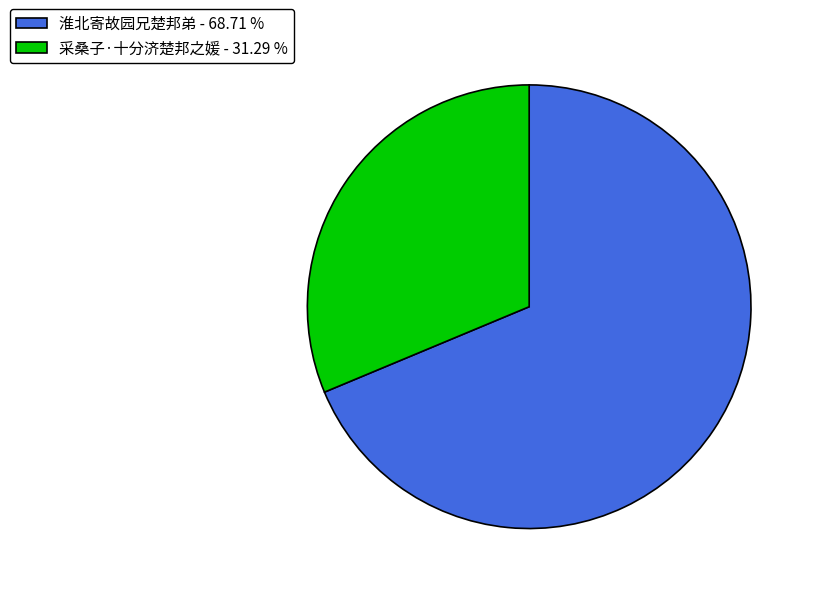

Does 采桑子·十分济楚邦之媛 - 31.29 % account for over 50% of the chart?

No